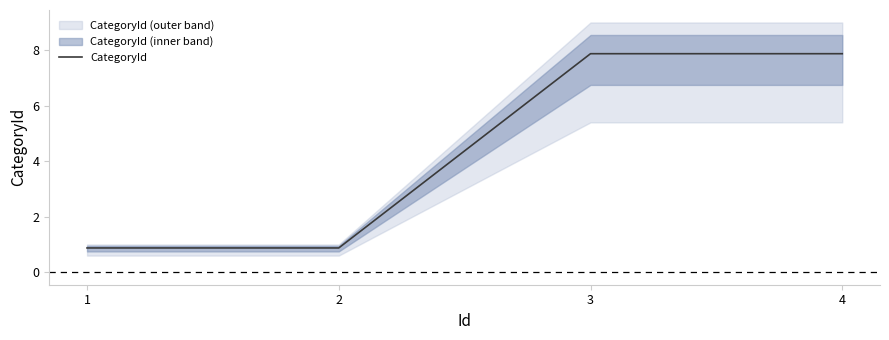

What is the smallest value displayed?

0.9